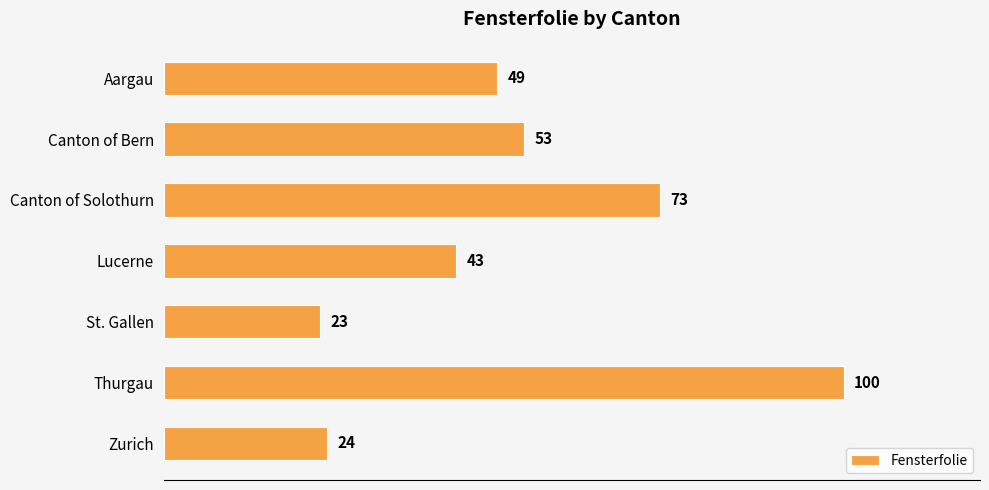

List the labels in order of value, largest first.

Thurgau, Canton of Solothurn, Canton of Bern, Aargau, Lucerne, Zurich, St. Gallen